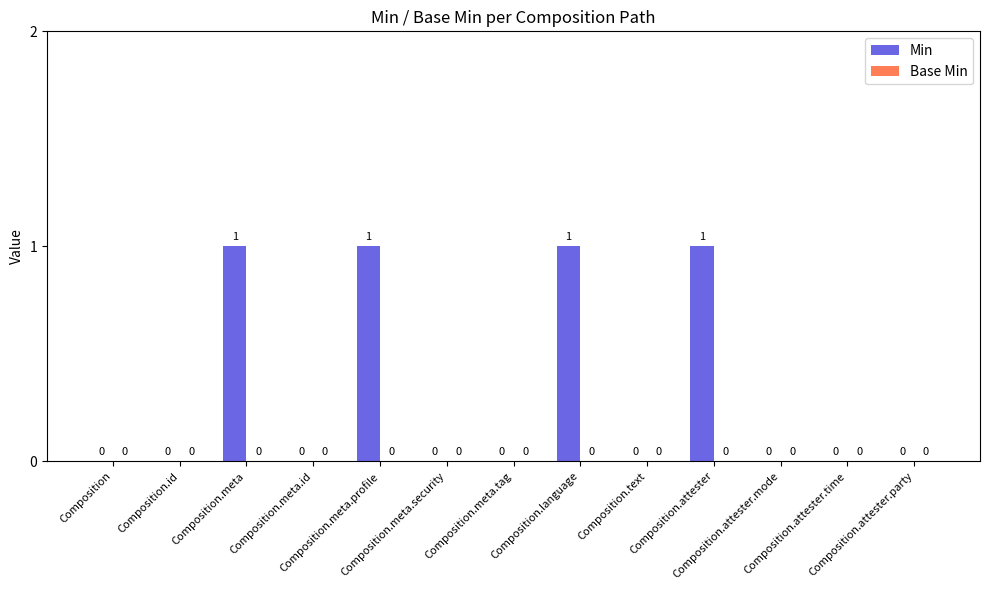

What is the sum of all values?

4